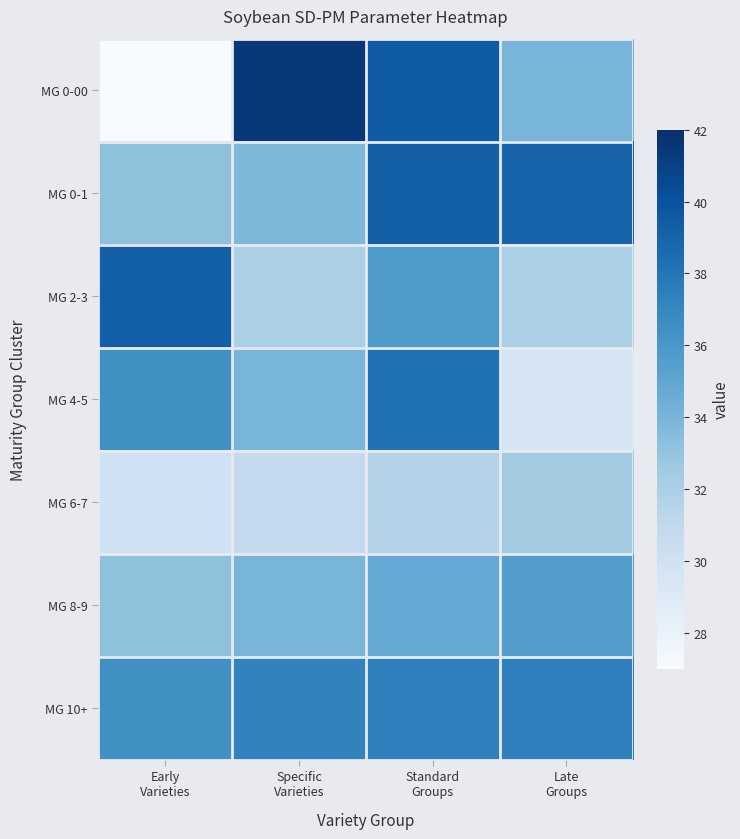

Reading right to left, what are all the values shown in this chart?

MG 0-00: Late
Groups=34.0	Standard
Groups=39.5	Specific
Varieties=41.5	Early
Varieties=27.0
MG 0-1: Late
Groups=39.0	Standard
Groups=39.2	Specific
Varieties=33.8	Early
Varieties=33.2
MG 2-3: Late
Groups=32.0	Standard
Groups=35.8	Specific
Varieties=32.0	Early
Varieties=39.3
MG 4-5: Late
Groups=29.5	Standard
Groups=38.2	Specific
Varieties=34.0	Early
Varieties=36.4
MG 6-7: Late
Groups=32.4	Standard
Groups=31.6	Specific
Varieties=30.8	Early
Varieties=30.0
MG 8-9: Late
Groups=35.6	Standard
Groups=34.8	Specific
Varieties=34.0	Early
Varieties=33.2
MG 10+: Late
Groups=37.4	Standard
Groups=37.4	Specific
Varieties=37.2	Early
Varieties=36.4